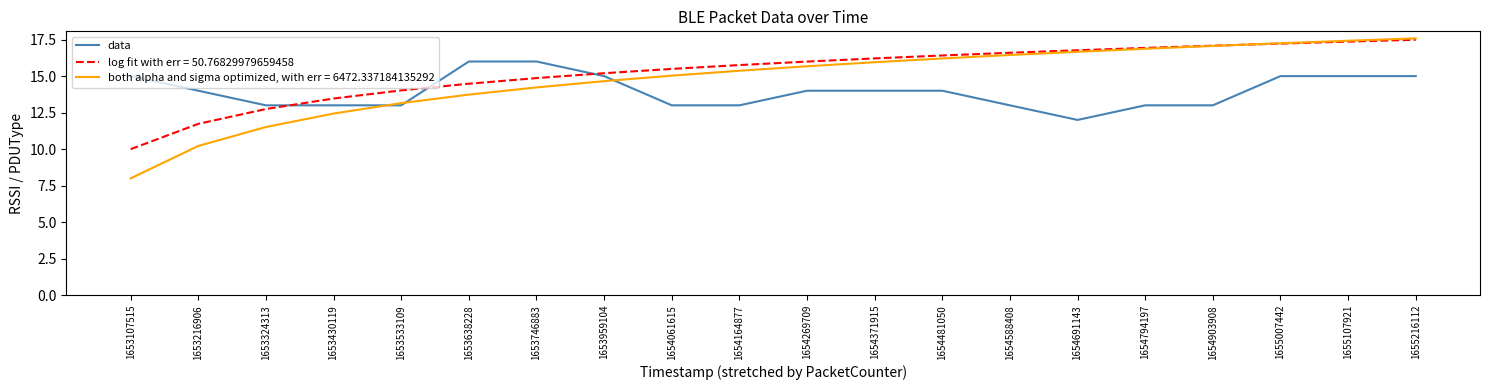

Is this an area chart (filled region under the line)?

No